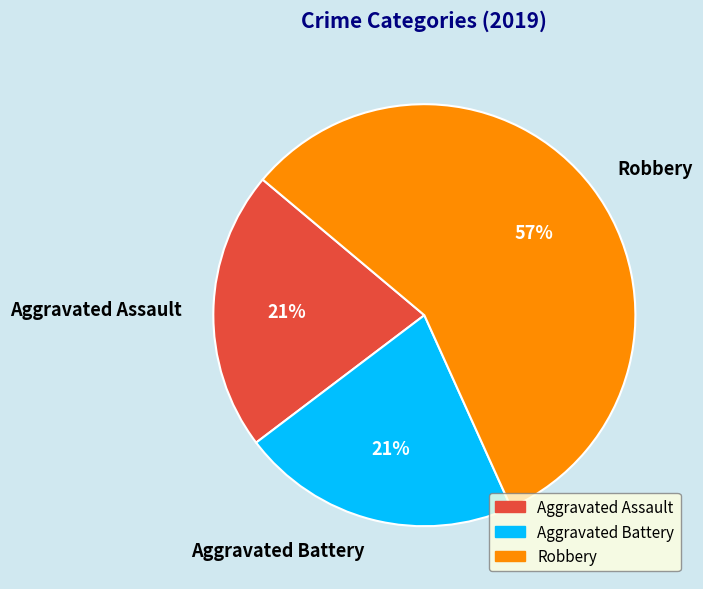

Which category accounts for the majority?

Robbery